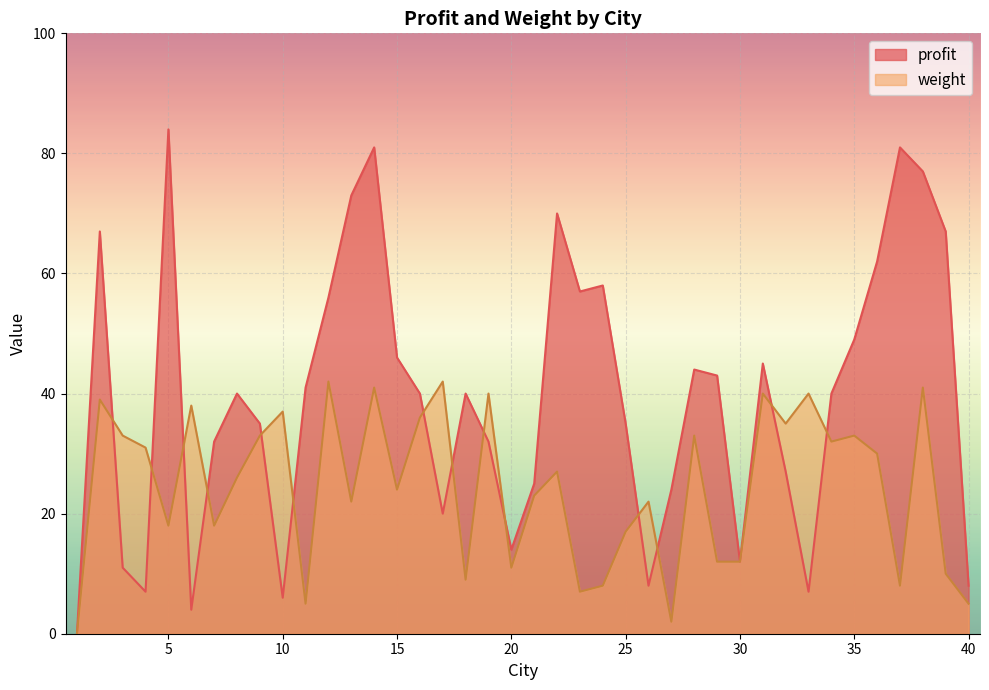

What is the maximum value shown in the chart?

84